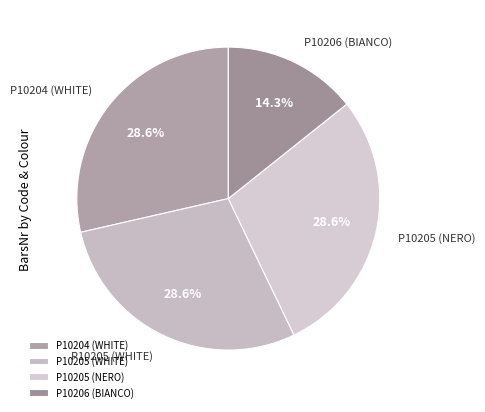

To the nearest percent, what portion does P10204 (WHITE) represent?

29%